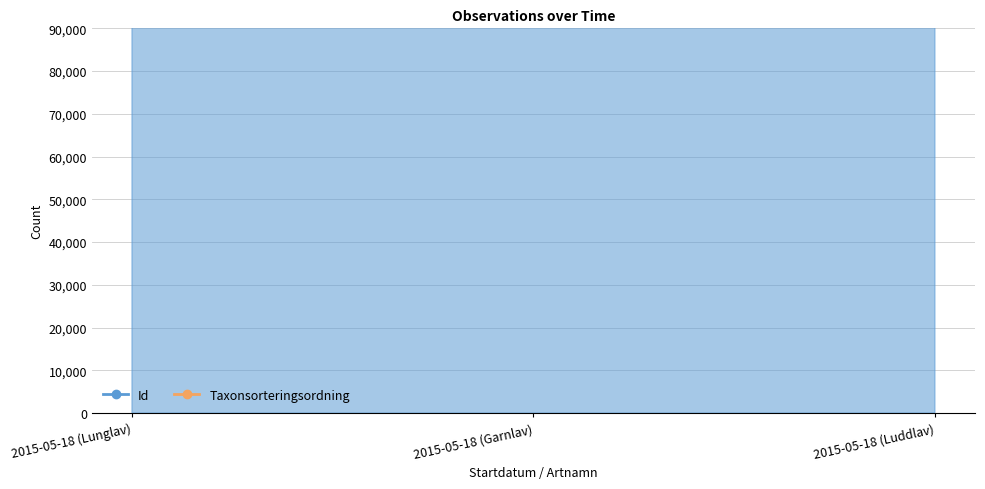

At which label is Taxonsorteringsordning closest to 56902155?

2015-05-18 (Lunglav)